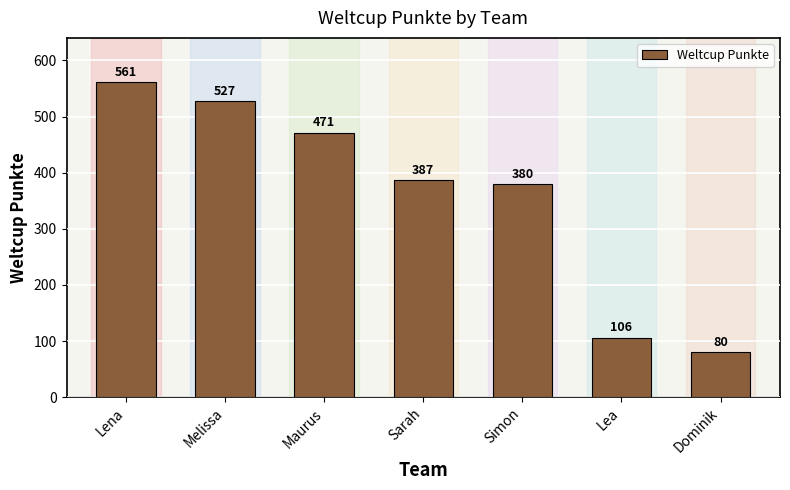

Which category has the highest value across all series?

Lena